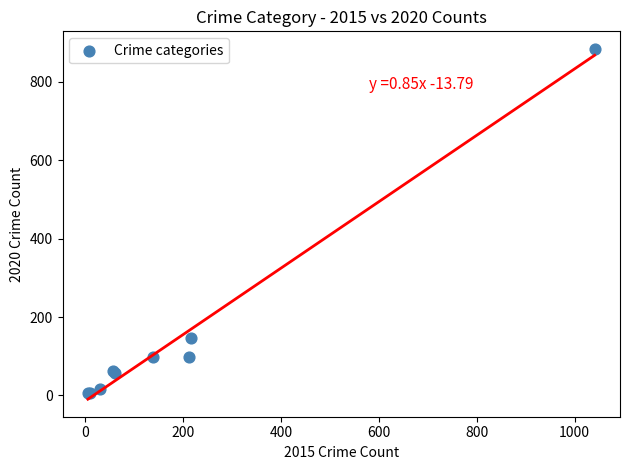

What Y value in the scatter plot is closest to 444?

146